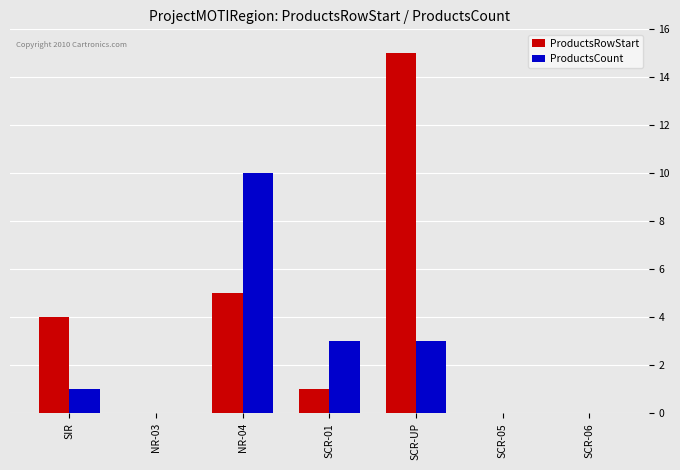

What is the sum of all ProductsCount values?

17